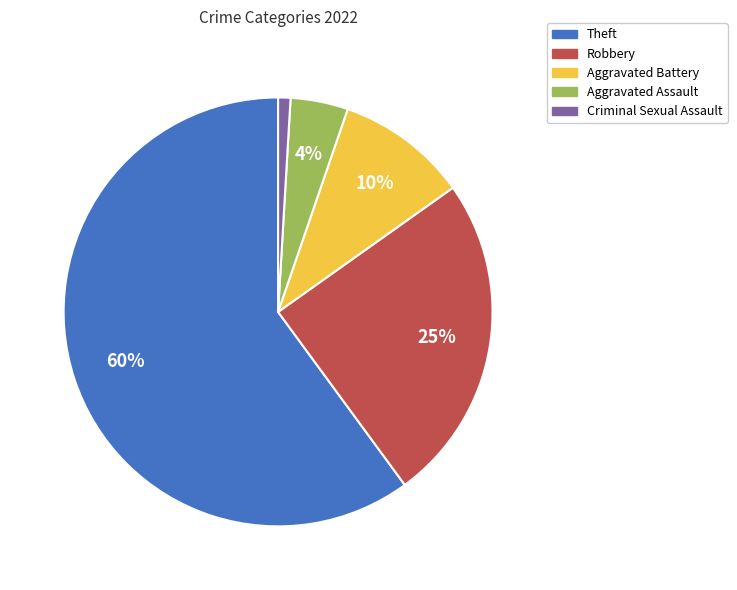

To the nearest percent, what is the average slice percentage?

20%